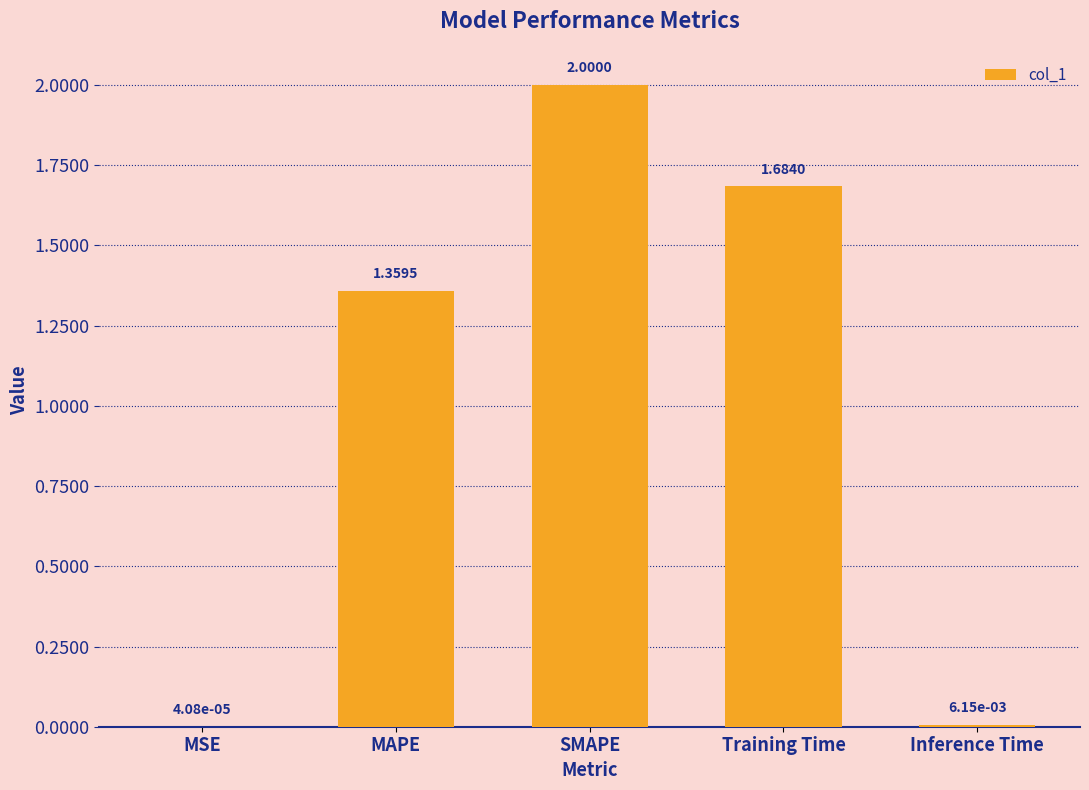

What is the sum of the values at MSE and SMAPE?

2.0